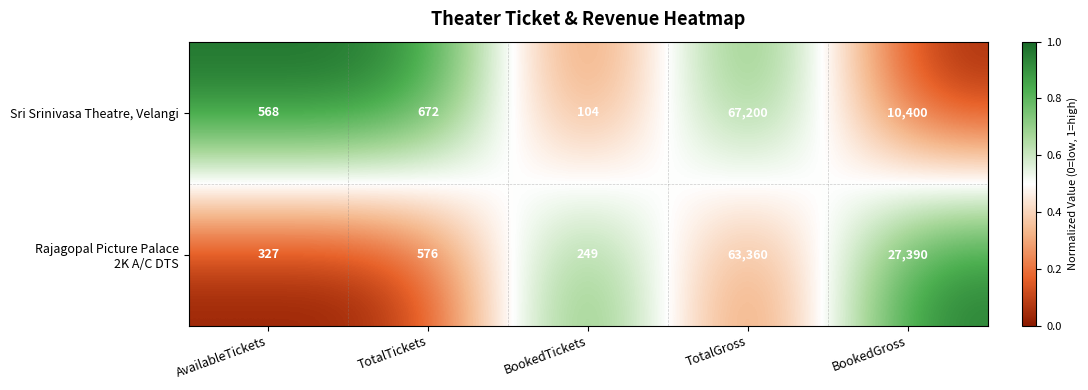

Is it true that Sri Srinivasa Theatre, Velangi equals 18234 at BookedGross?

False